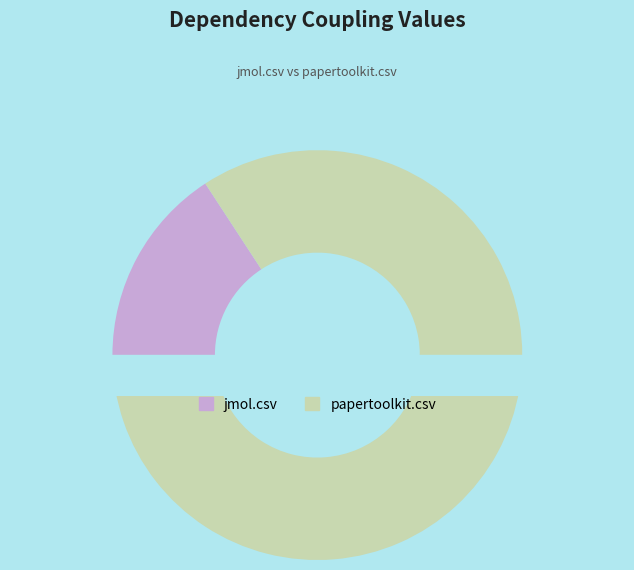

True or false: jmol.csv accounts for 16% of the total.

True